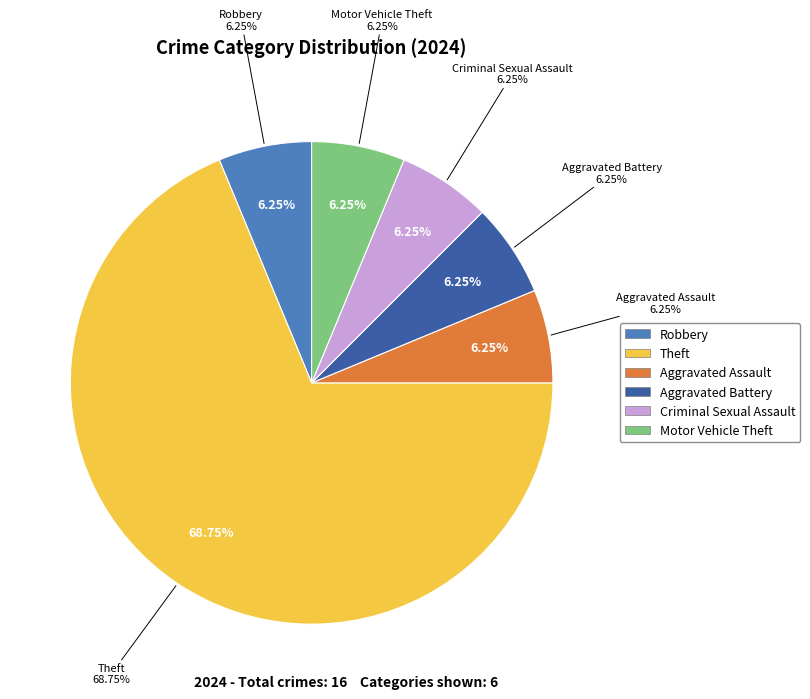

What is the ratio of the value at Criminal Sexual Assault to the value at Motor Vehicle Theft?

1.0